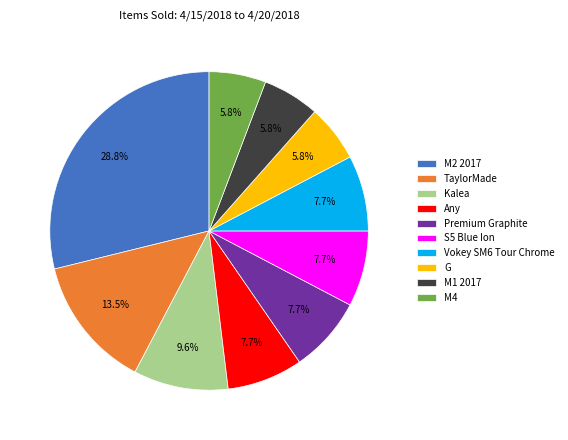

Which has a higher value, M1 2017 or Premium Graphite?

Premium Graphite